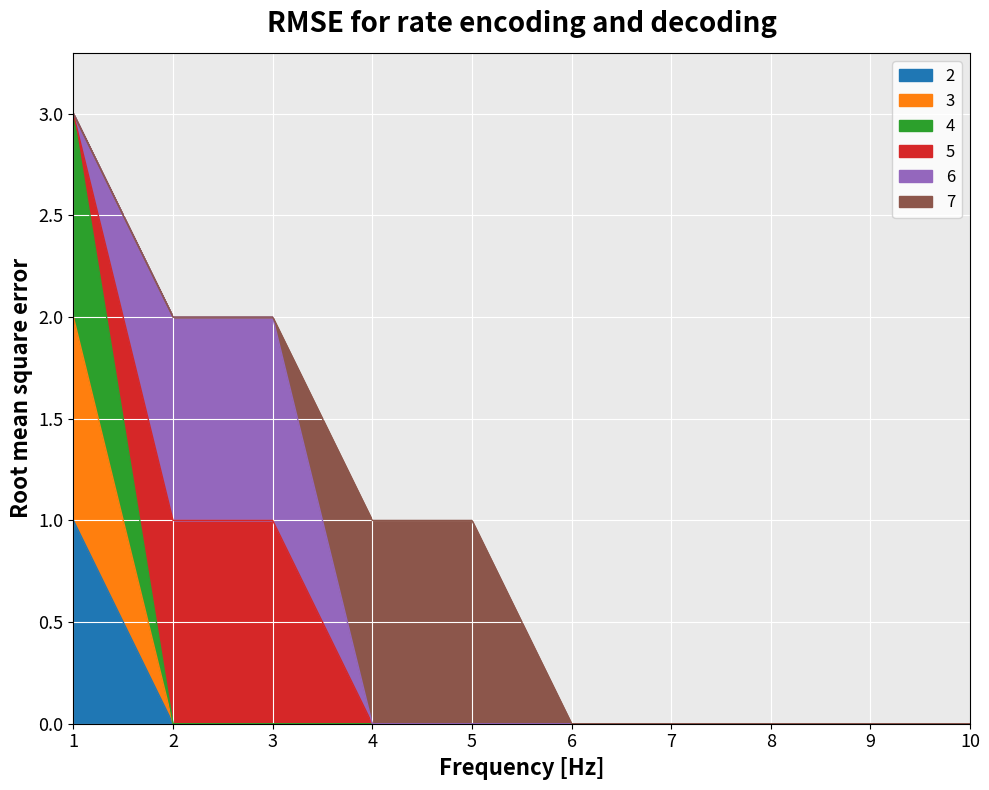

What is the greatest value displayed?

3